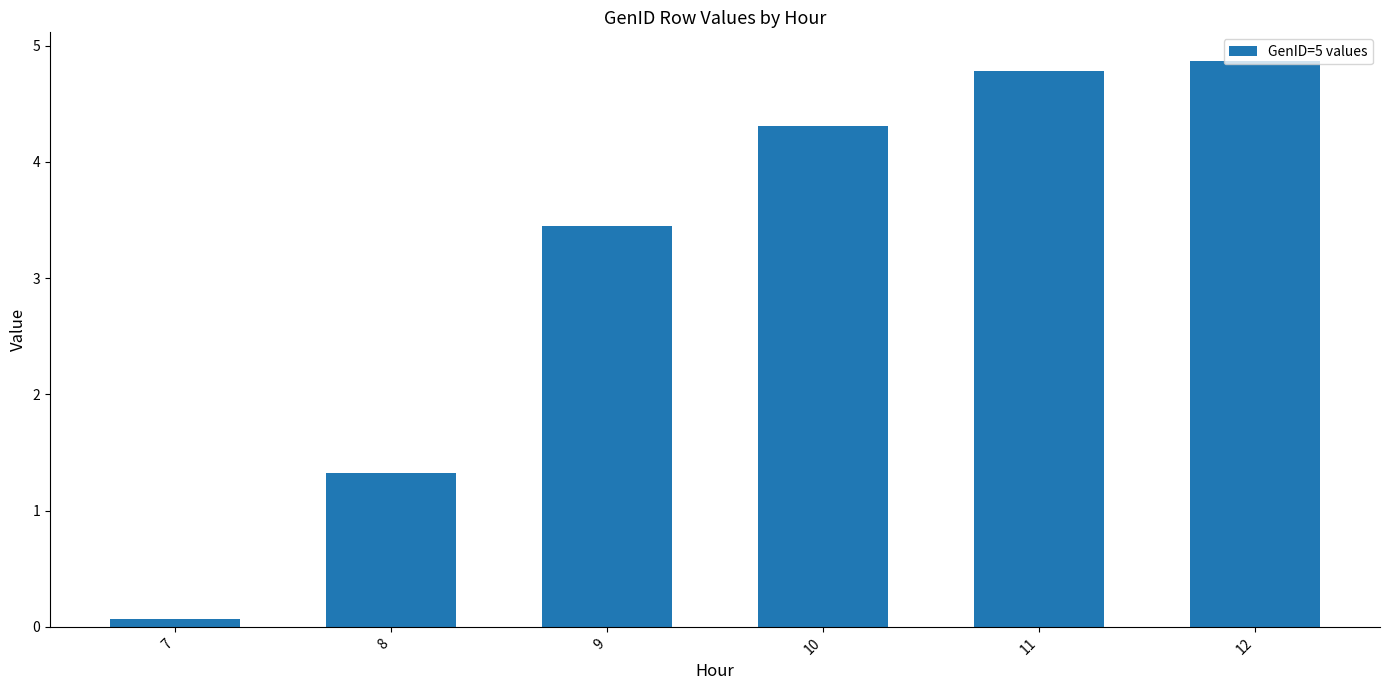

What is the sum of the values at 12 and 11?

9.7